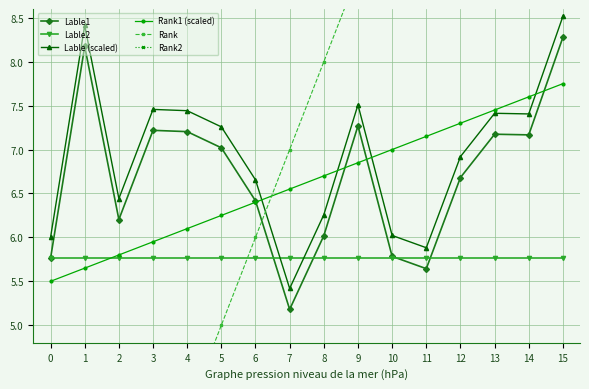

Reading left to right, transcribe all the data shown in this chart.

Lable1: 5.8	8.2	6.2	7.2	7.2	7.0	6.4	5.2	6.0	7.3	5.8	5.6	6.7	7.2	7.2	8.3
Lable2: 5.8	5.8	5.8	5.8	5.8	5.8	5.8	5.8	5.8	5.8	5.8	5.8	5.8	5.8	5.8	5.8
Lable (scaled): 6.0	8.4	6.4	7.5	7.4	7.3	6.7	5.4	6.3	7.5	6.0	5.9	6.9	7.4	7.4	8.5
Rank1 (scaled): 5.5	5.7	5.8	6.0	6.1	6.2	6.4	6.5	6.7	6.8	7.0	7.2	7.3	7.5	7.6	7.8
Rank: 0.0	1.0	2.0	3.0	4.0	5.0	6.0	7.0	8.0	9.0	10.0	11.0	12.0	13.0	14.0	15.0
Rank2: 0.0	0.0	0.0	0.0	0.0	0.0	0.0	0.0	0.0	0.0	0.0	0.0	0.0	0.0	0.0	0.0